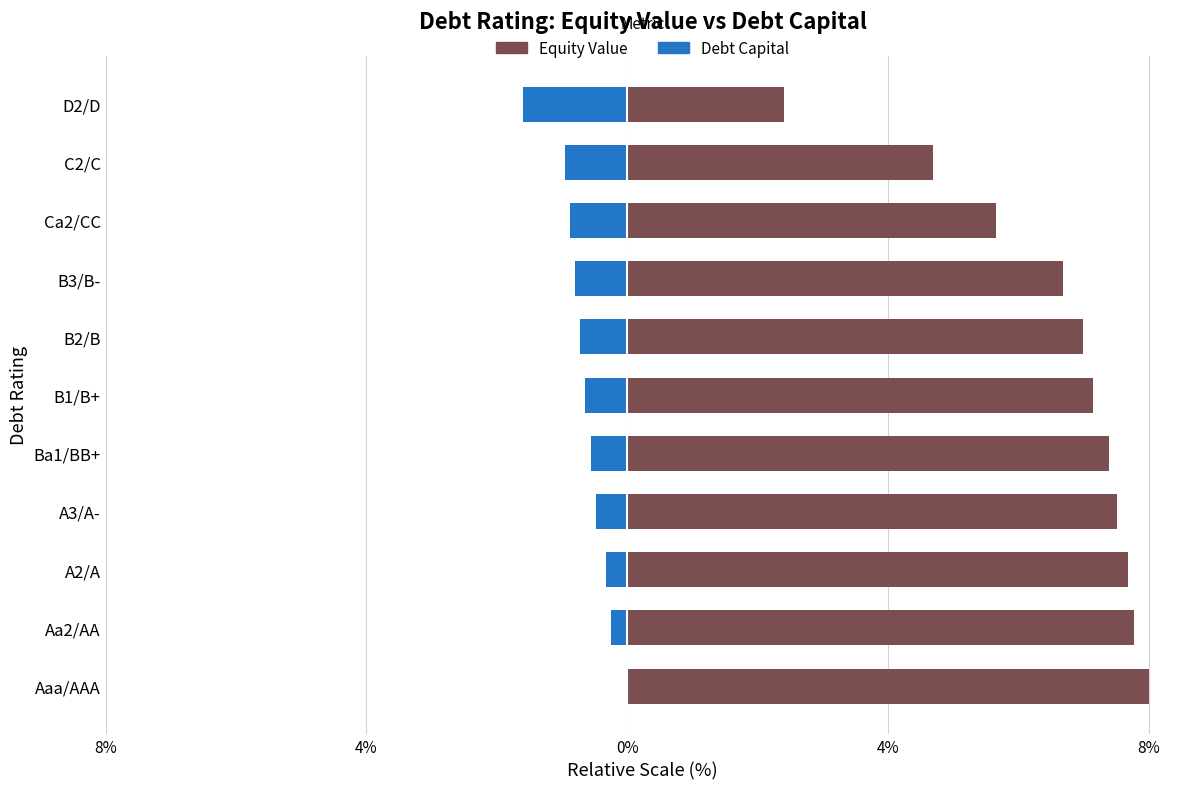

Reading left to right, what are all the values shown in this chart?

Equity Value: 8.0	7.8	7.7	7.5	7.4	7.2	7.0	6.7	5.7	4.7	2.4
Debt Capital: 0.0	-0.2	-0.3	-0.5	-0.6	-0.6	-0.7	-0.8	-0.9	-1.0	-1.6